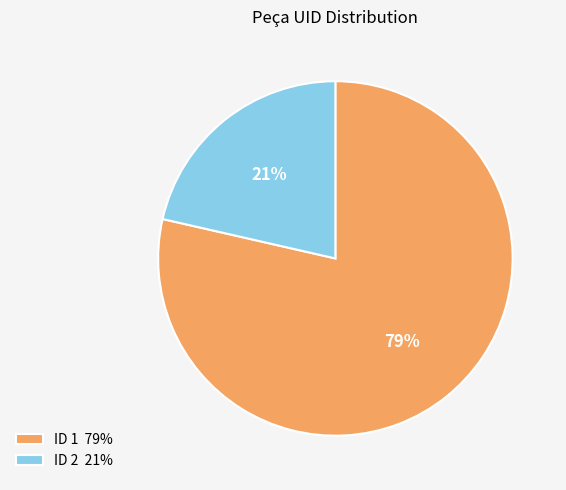

Between ID 1 79% and ID 2 21%, which is larger?

ID 1 79%